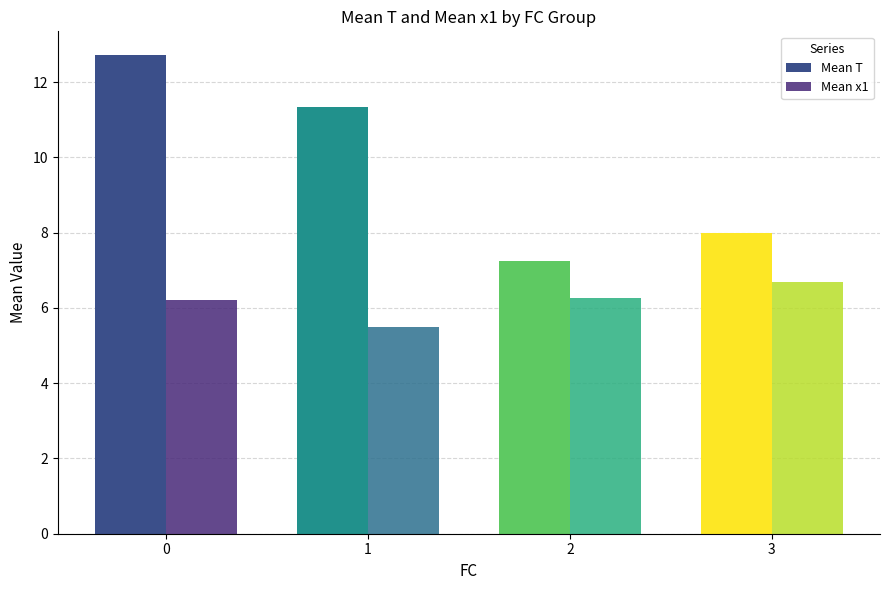

What is the difference between the Mean x1 values at 1 and 2?

0.8